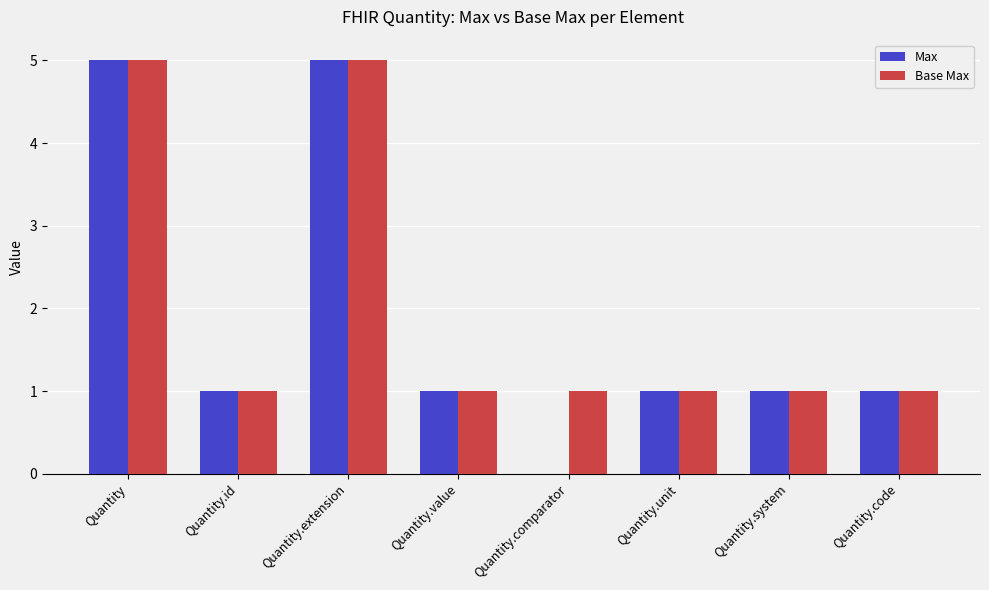

Reading right to left, what are all the values shown in this chart?

Max: 1	1	1	0	1	5	1	5
Base Max: 1	1	1	1	1	5	1	5